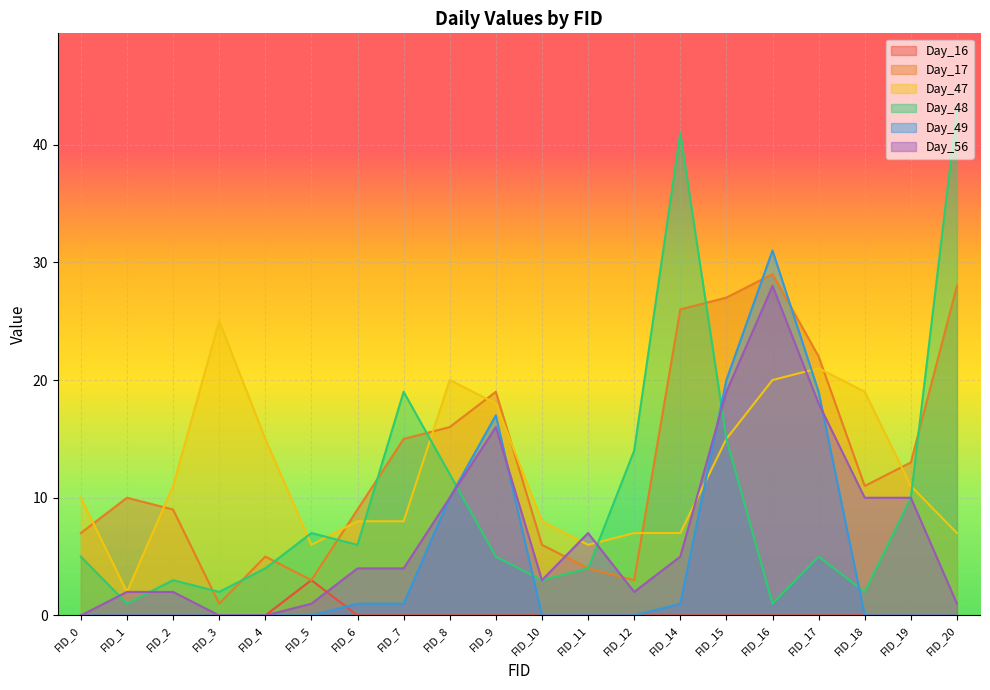

True or false: Day_48 has a value of 23 at FID_14.

False